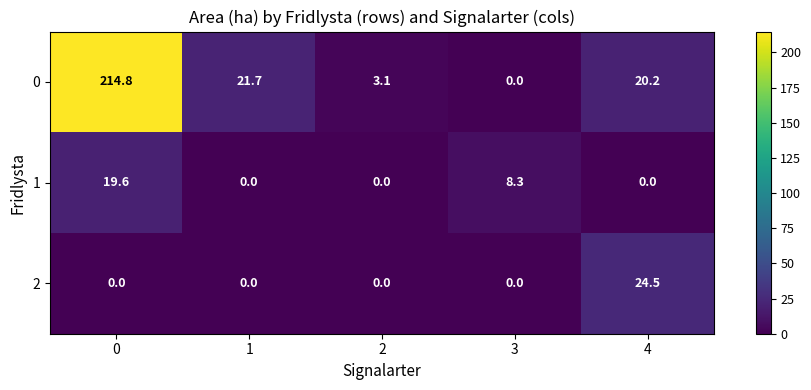

Is it true that 2 equals -10.4 at 3?

False